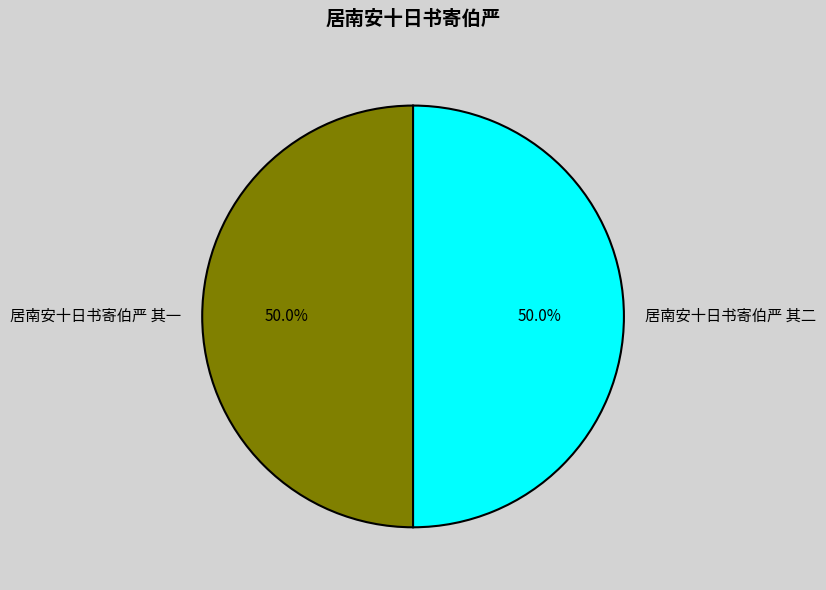

To the nearest percent, what is the average slice percentage?

50%